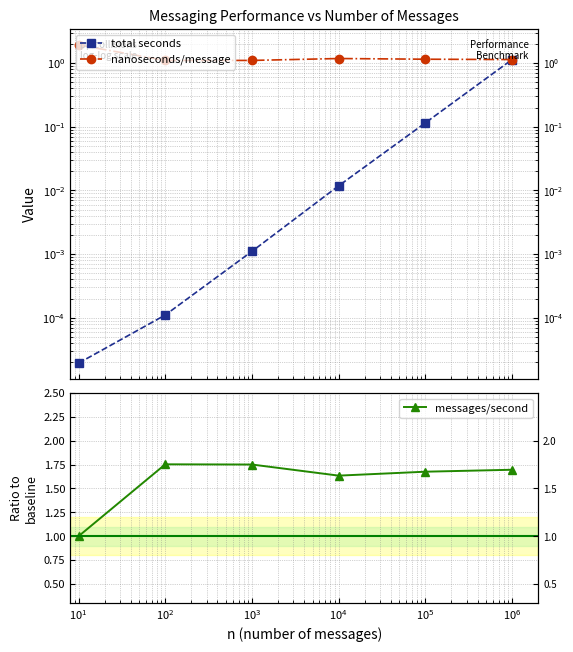

What is the difference between the second highest and minimum values in the total seconds series?

0.1